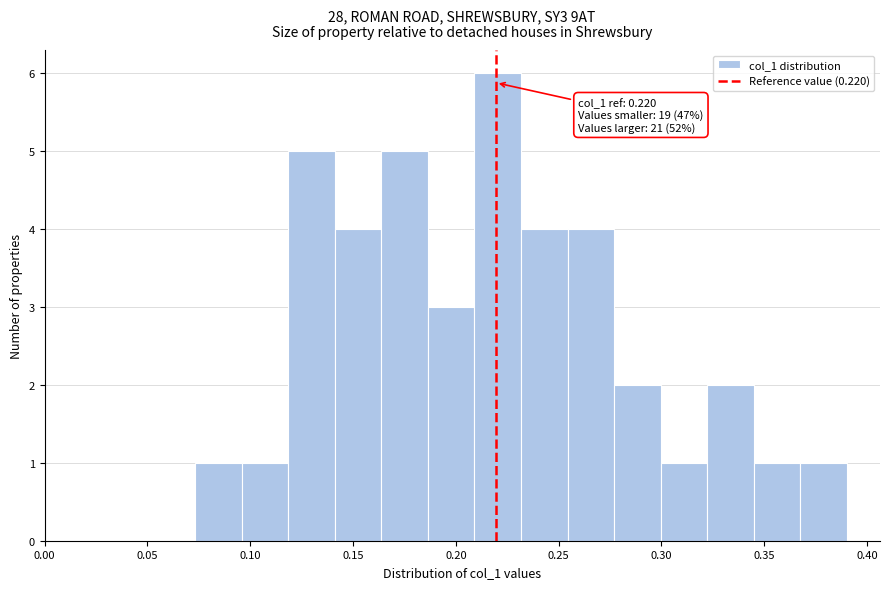

Over which range of the x-axis is the bar tallest?

0.210 to 0.230